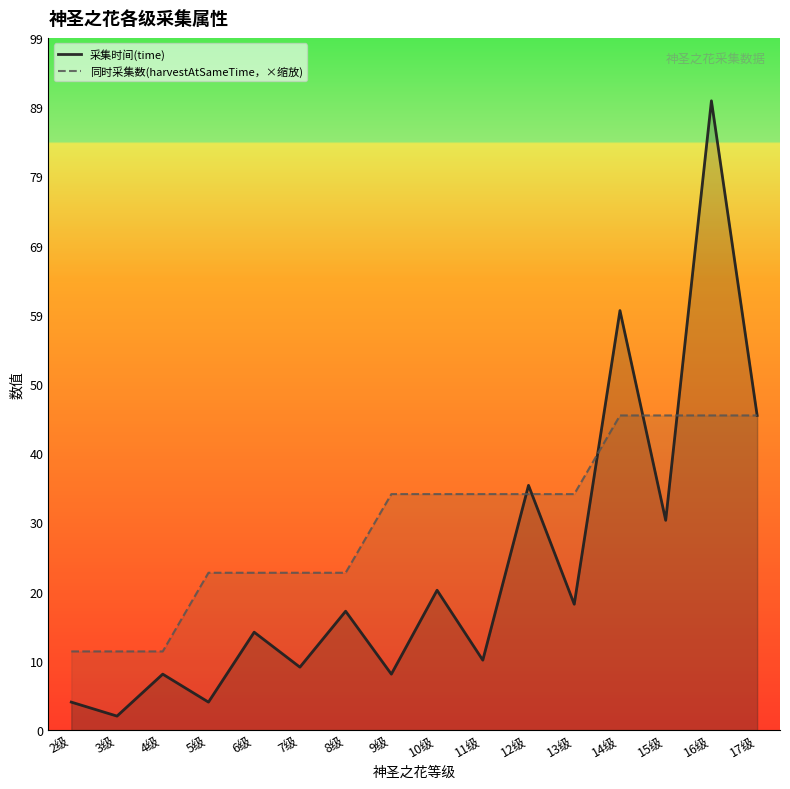

What are all the series names shown in the legend?

采集时间(time), 同时采集数(harvestAtSameTime，×缩放)